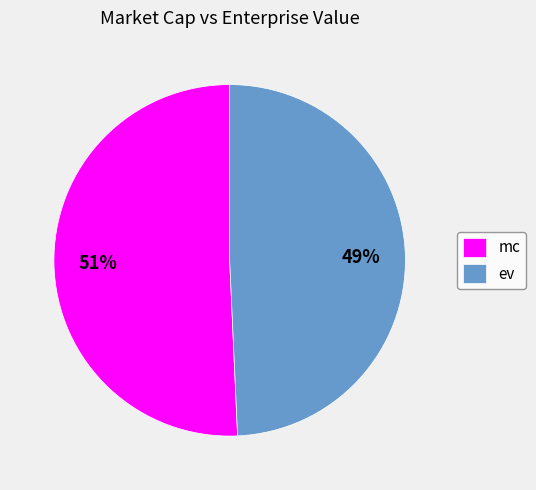

Which category has the biggest portion of the pie?

mc